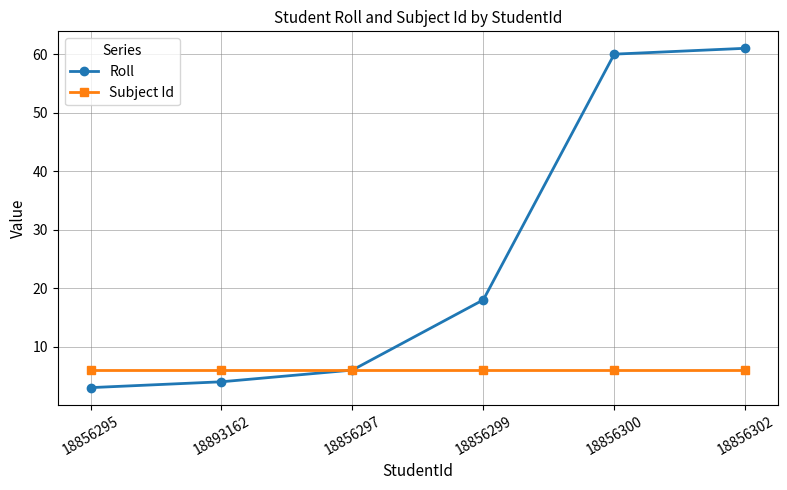

What is the total value across all series at 18856300?

66